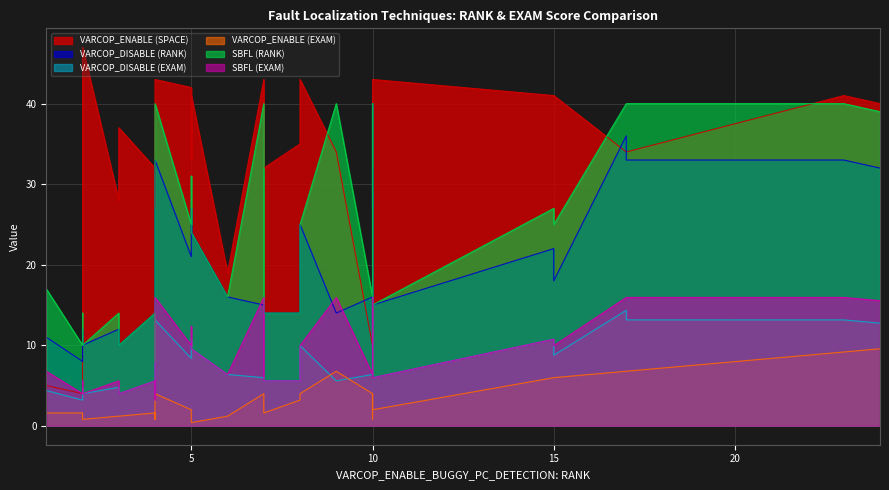

Where does the SBFL (RANK) series first go above 25?

4